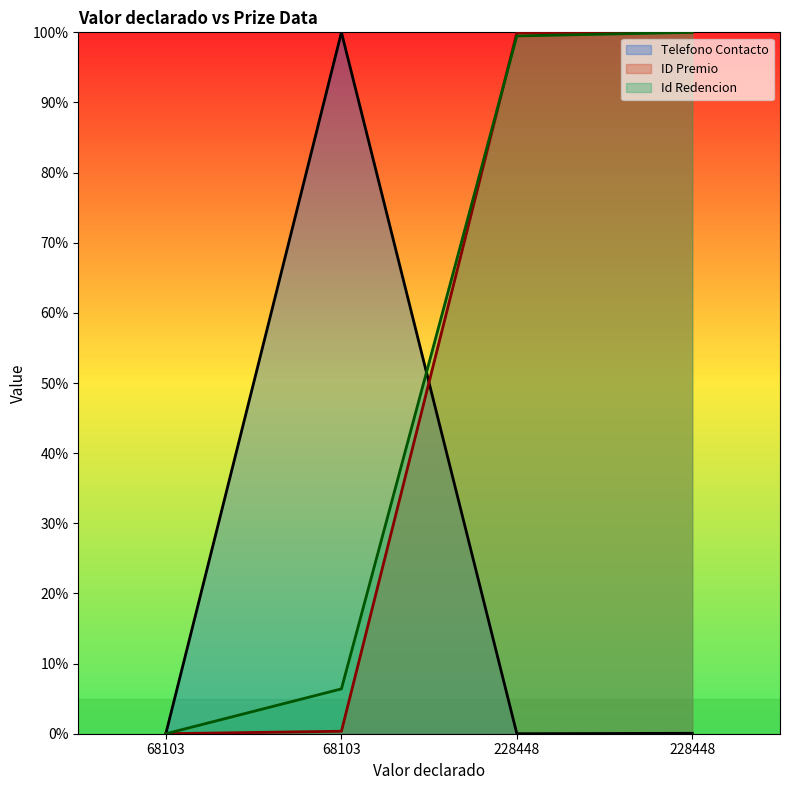

What is the difference between the highest and lowest values at 68103?

0.1